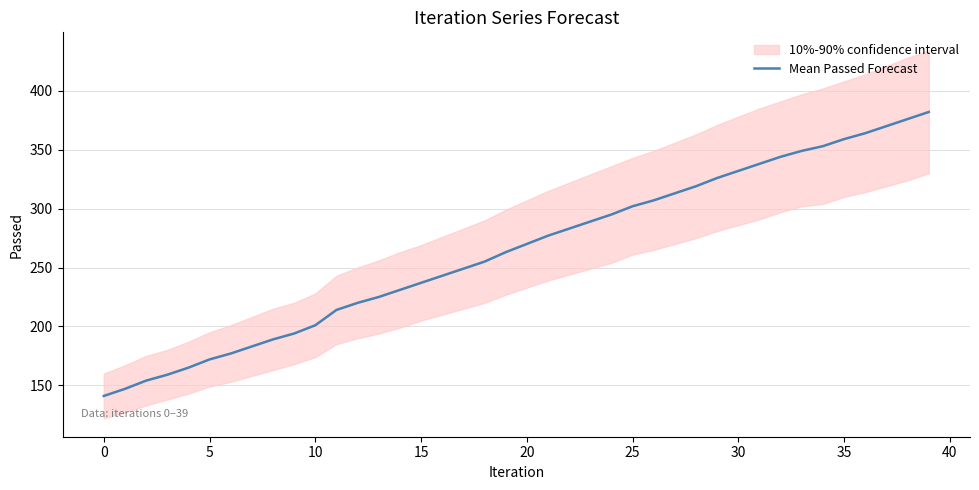

The value of Mean Passed Forecast at 5 is 172. True or false?

True